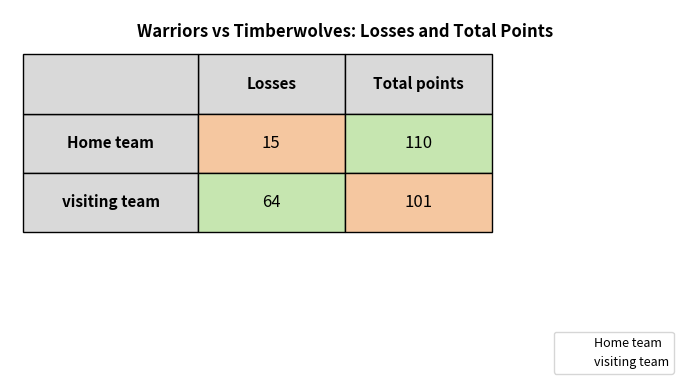

What is the sum of all visiting team values?

165